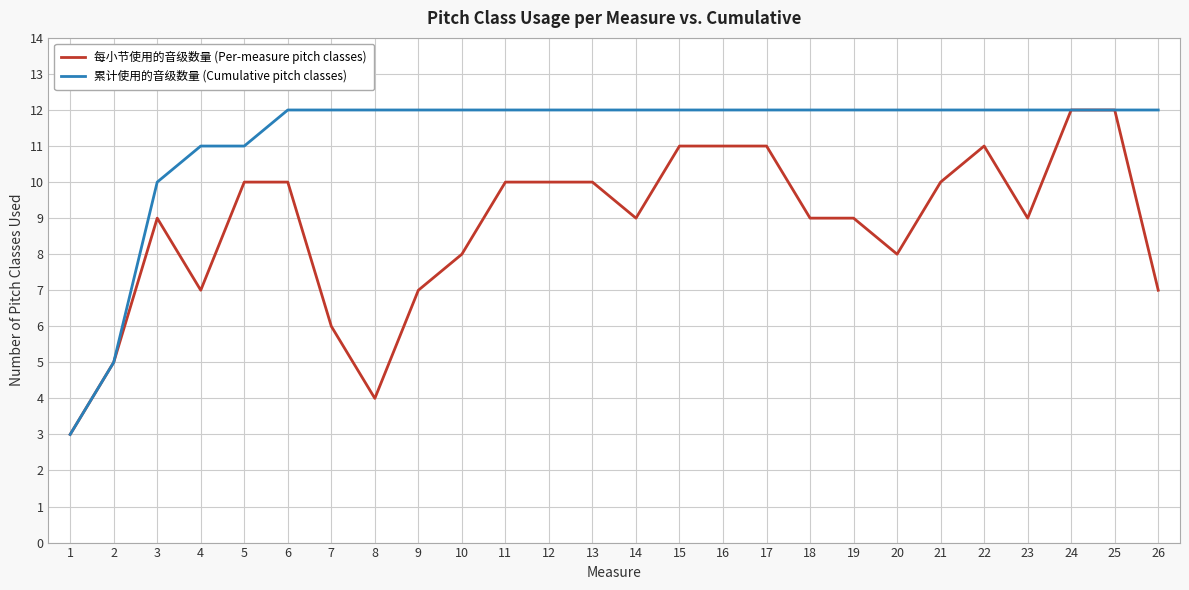

Which series has the largest total across all categories?

累计使用的音级数量 (Cumulative pitch classes)